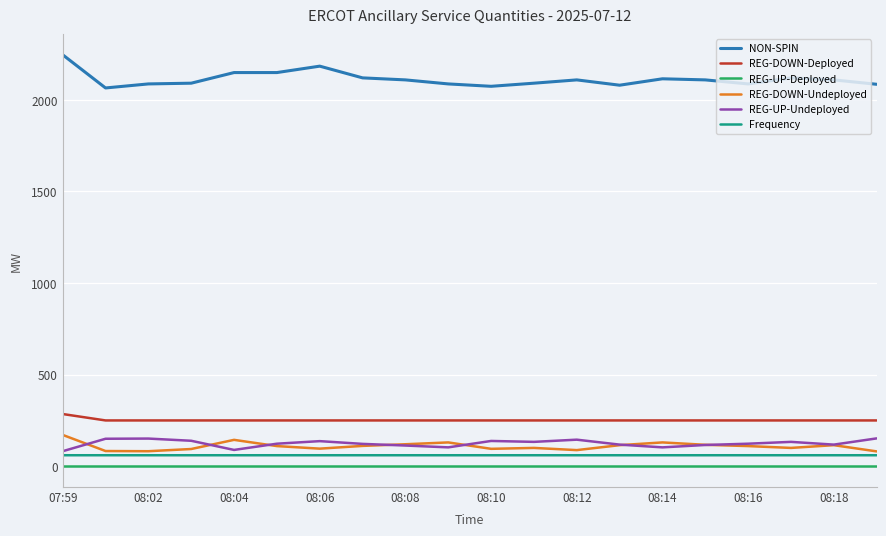

True or false: Frequency and NON-SPIN intersect in this chart.

False